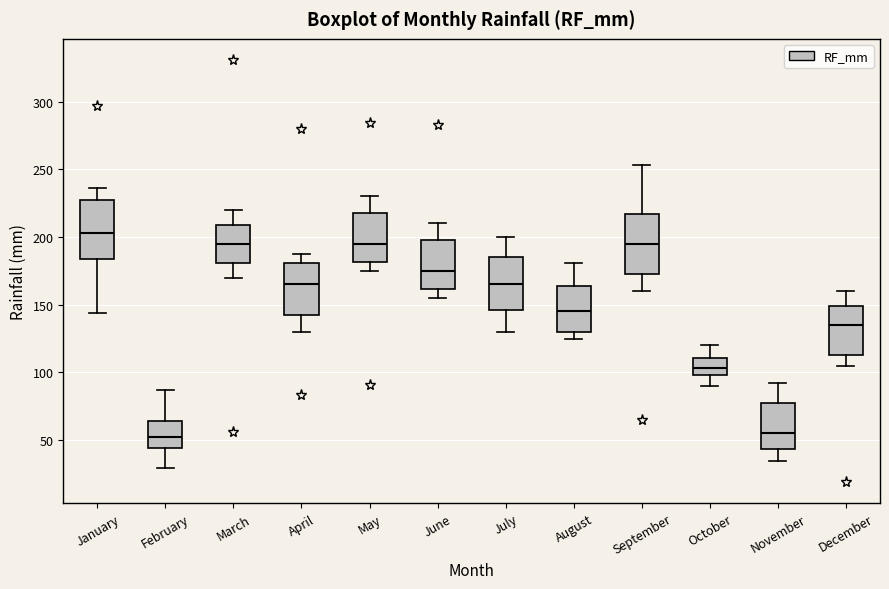

Reading left to right, read every box against the y-axis: the position of its median line, the range the box covers, and the ends of its whiskers. The values are not printed on the chart, so give them approximately, as read against the axis.

January: median 205, box 185 to 230, whiskers 145 to 235
February: median 55, box 45 to 65, whiskers 30 to 85
March: median 195, box 180 to 210, whiskers 170 to 220
April: median 165, box 145 to 180, whiskers 130 to 190
May: median 195, box 180 to 220, whiskers 175 to 230
June: median 175, box 160 to 200, whiskers 155 to 210
July: median 165, box 145 to 185, whiskers 130 to 200
August: median 145, box 130 to 165, whiskers 125 to 180
September: median 195, box 175 to 215, whiskers 160 to 255
October: median 105, box 100 to 110, whiskers 90 to 120
November: median 55, box 45 to 80, whiskers 35 to 90
December: median 135, box 115 to 150, whiskers 105 to 160